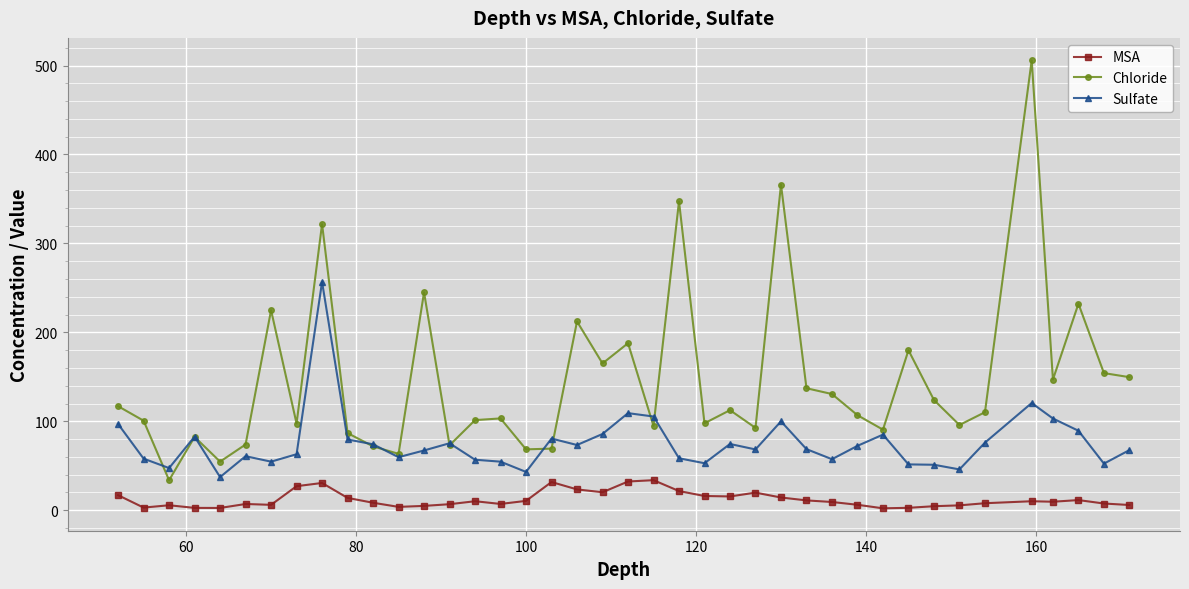

How many lines are shown in the chart?

3